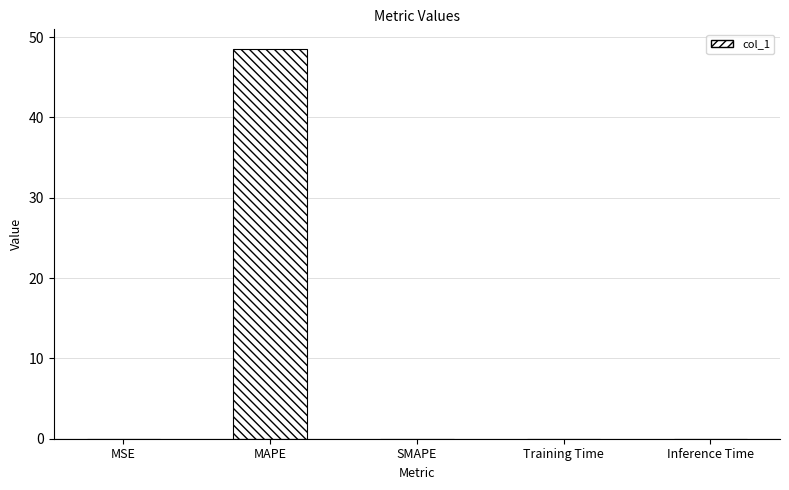

List the labels in order of value, smallest first.

SMAPE, MSE, Inference Time, Training Time, MAPE